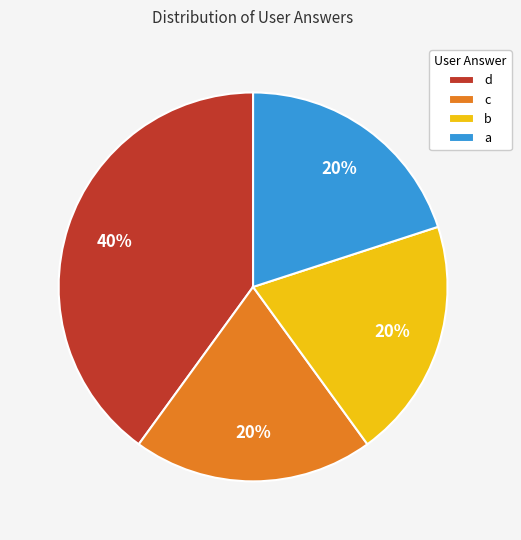

What percentage is the d slice, to the nearest percent?

40%